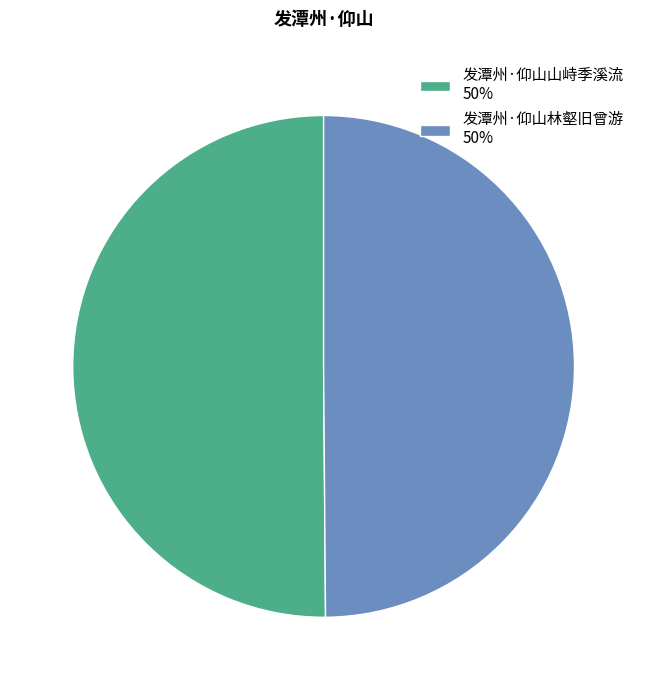

Do 发潭州·仰山林壑旧曾游 50% and 发潭州·仰山山峙季溪流 50% together represent more than half of the pie?

Yes